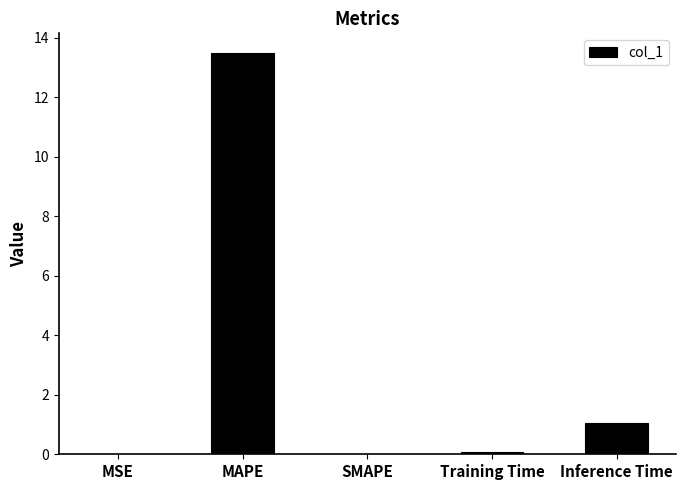

What is the maximum value shown in the chart?

13.5